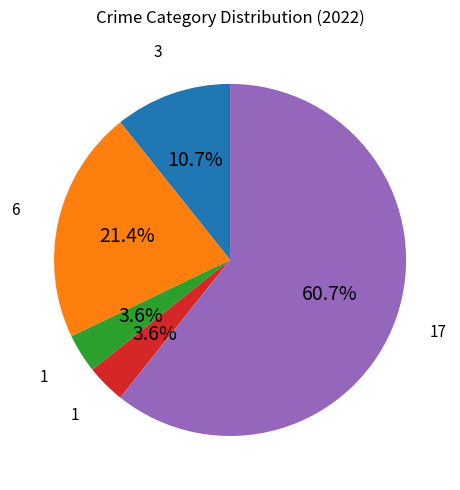

Does any single category account for the majority?

Yes